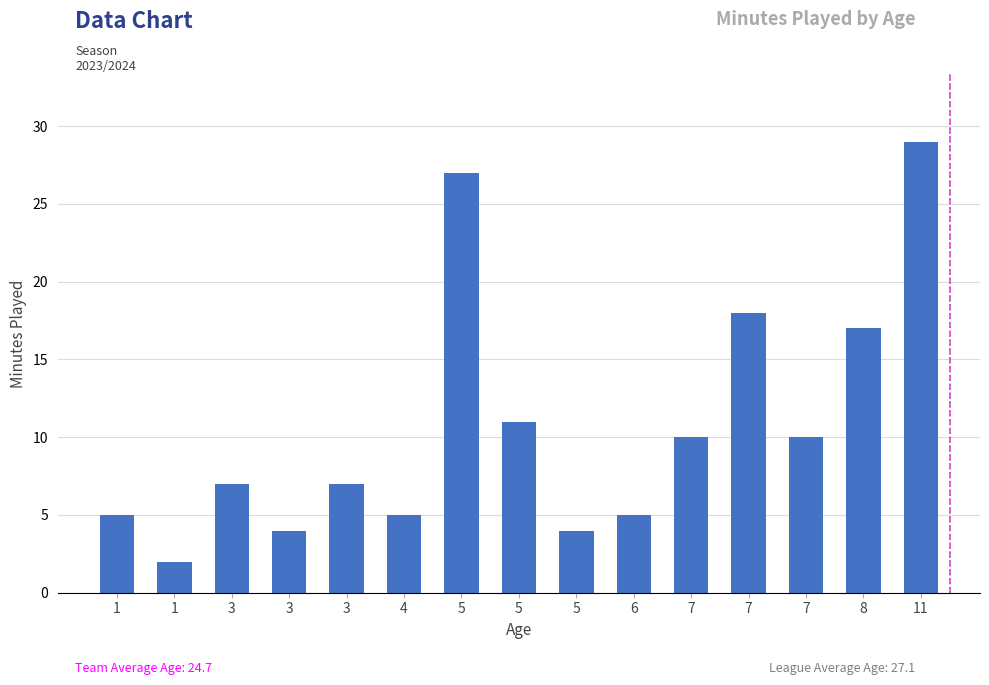

At which label does the data first exceed 7?

5